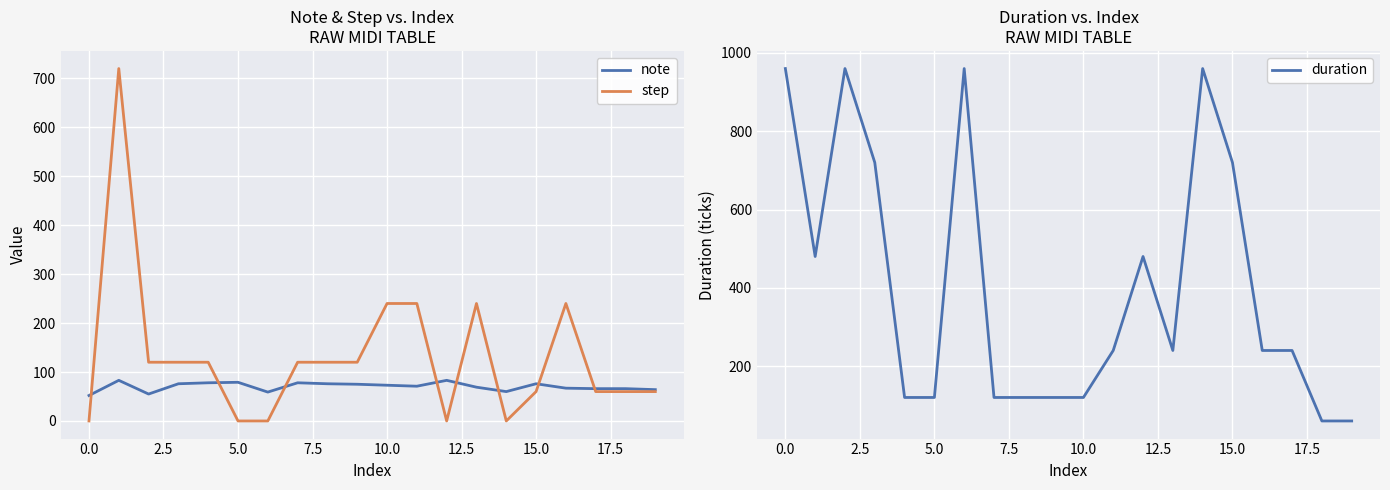

What is the maximum value shown in the chart?

960